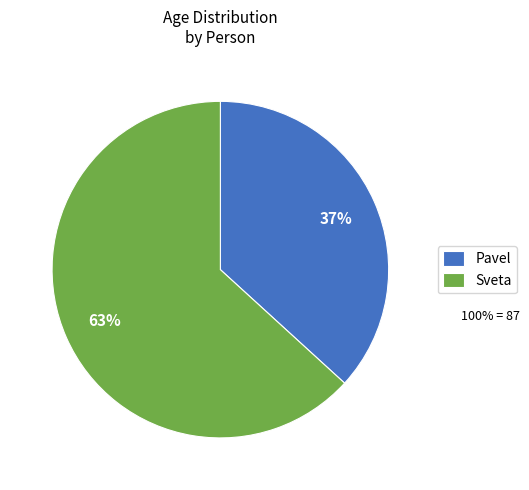

Which has a higher value, Sveta or Pavel?

Sveta